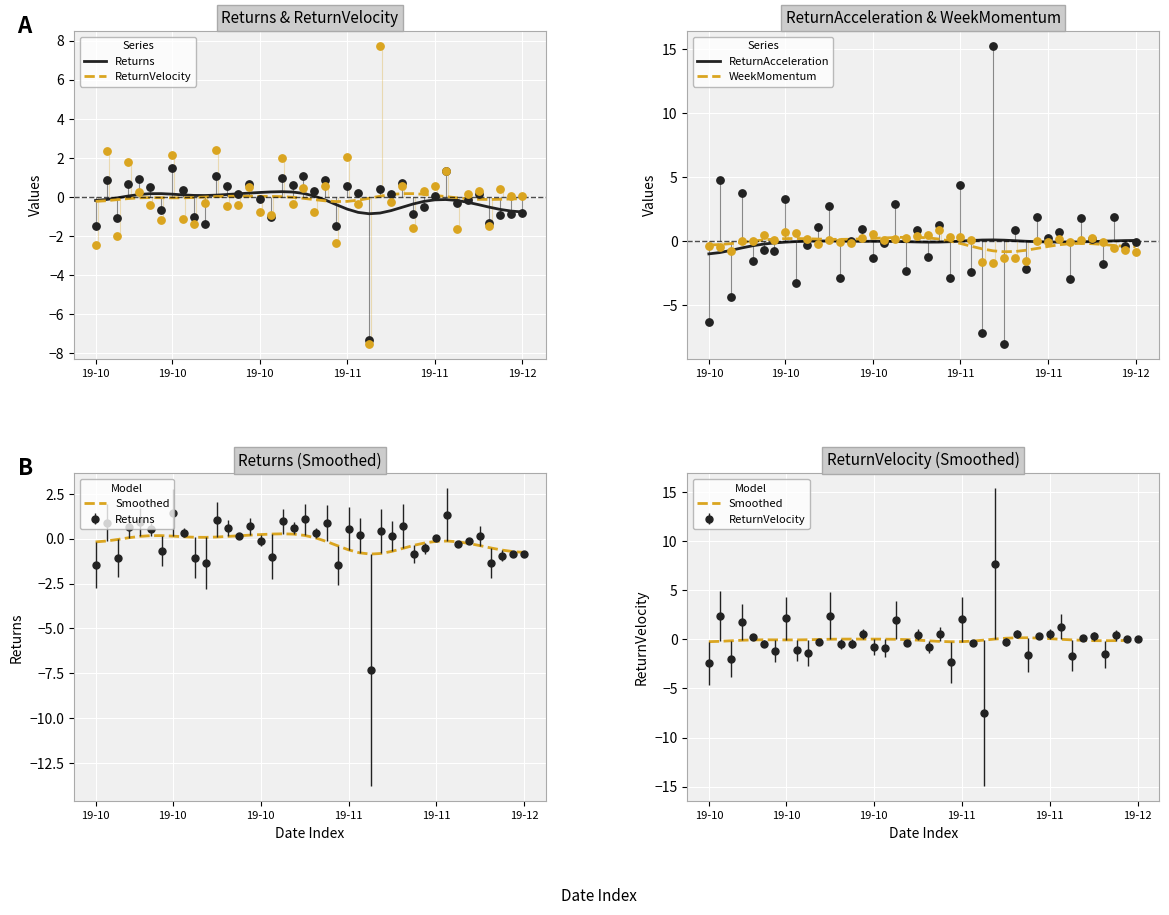

At how many categories does at least one series exceed 0?

34